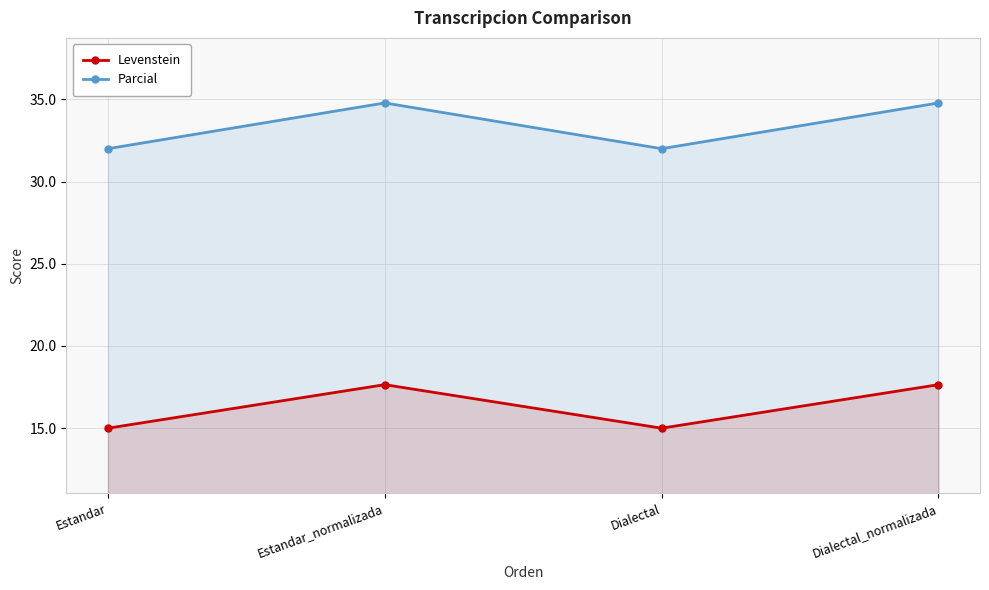

How many values in the Parcial series exceed 34?

2